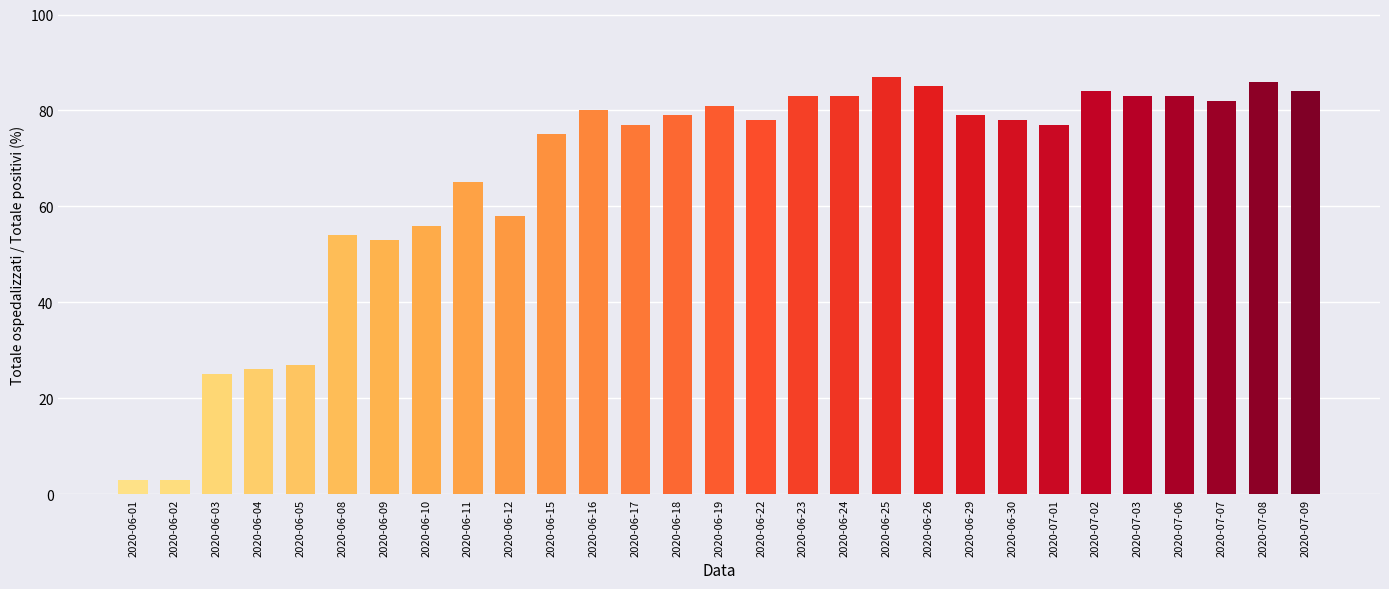

Where does the data first go above 78?

2020-06-16